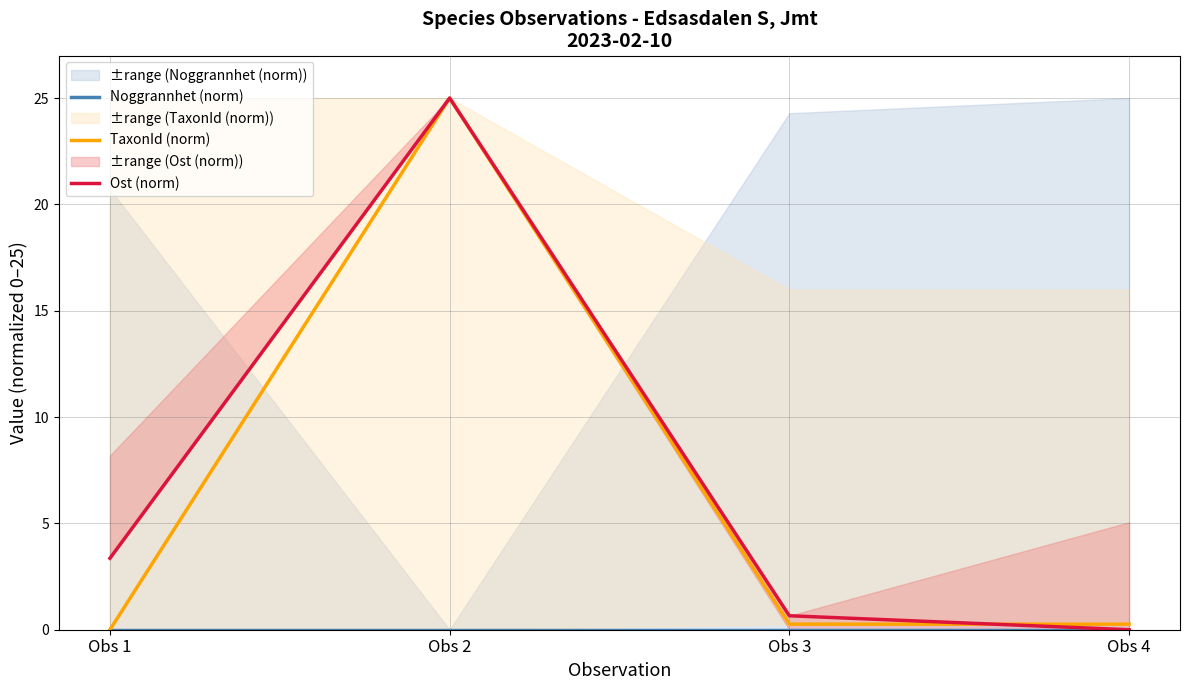

List the labels in order of Ost (norm) value, largest first.

Obs 2, Obs 1, Obs 3, Obs 4